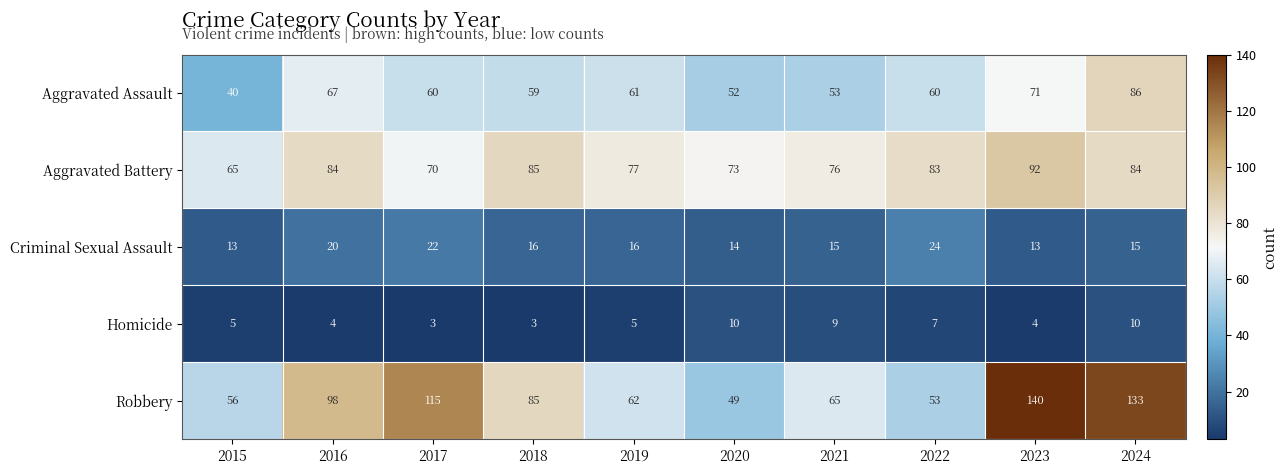

Where is Aggravated Battery nearest to the value 78?

2019